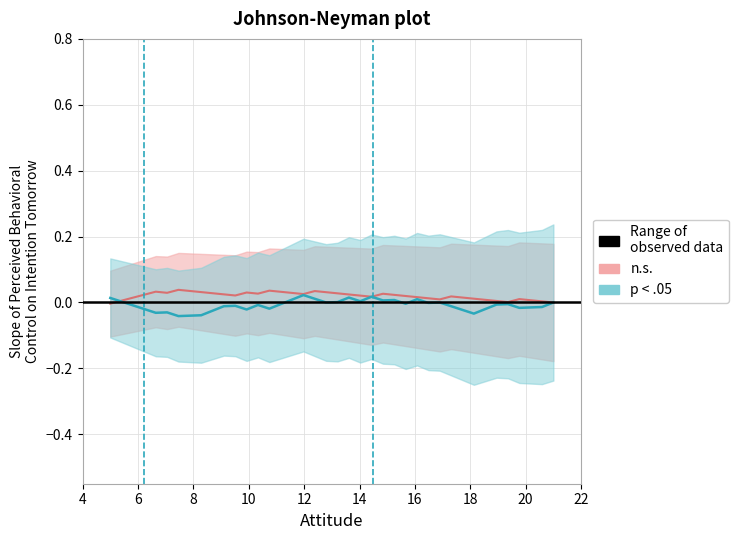

How many basic values are between 0 and 1?

40